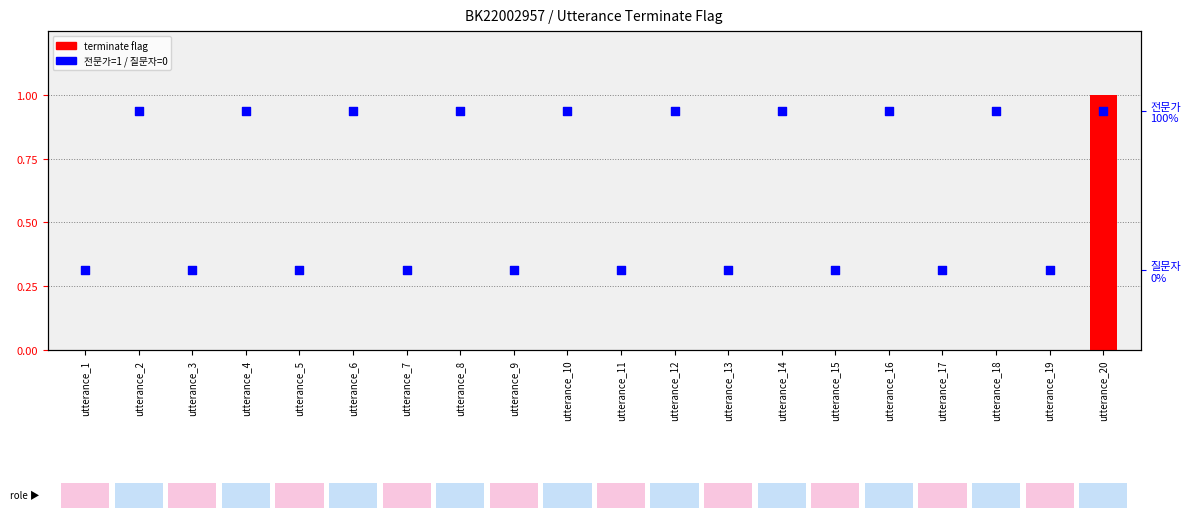

What are all the series names shown in the legend?

terminate, 전문가 (1) / 질문자 (0)